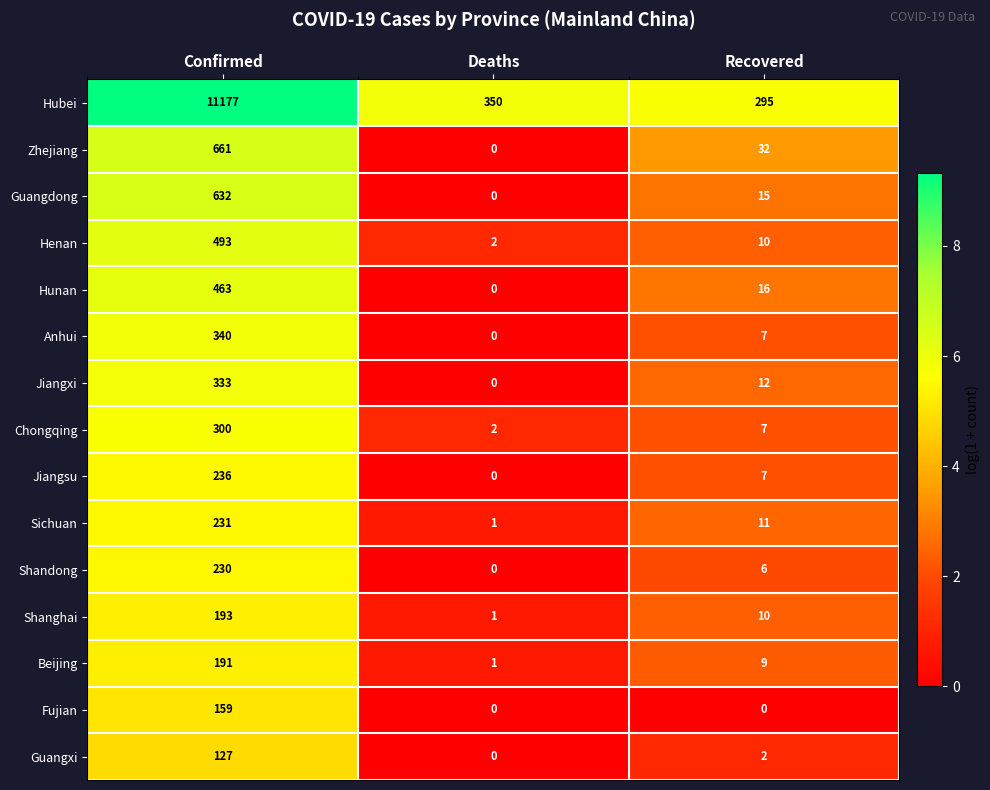

Rank the categories by Guangxi value from highest to lowest.

Confirmed, Recovered, Deaths